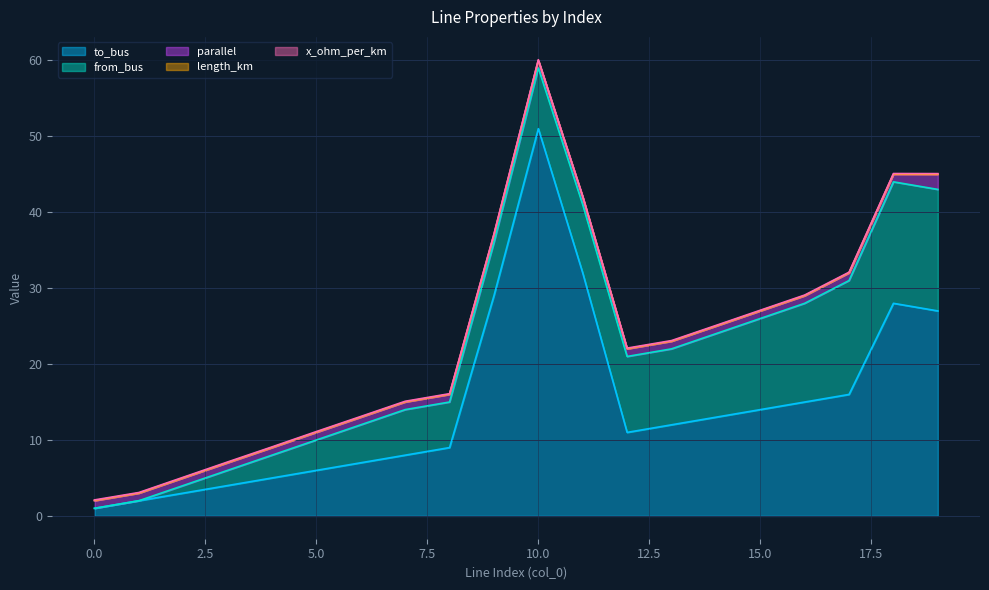

True or false: parallel and to_bus intersect in this chart.

False